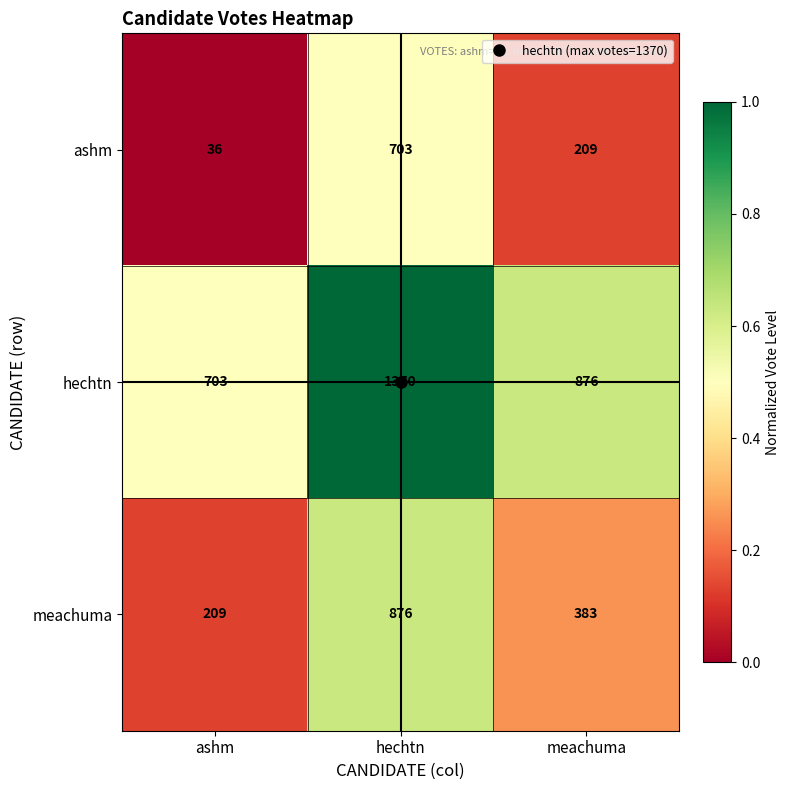

True or false: meachuma has a value of 1449 at hechtn.

False